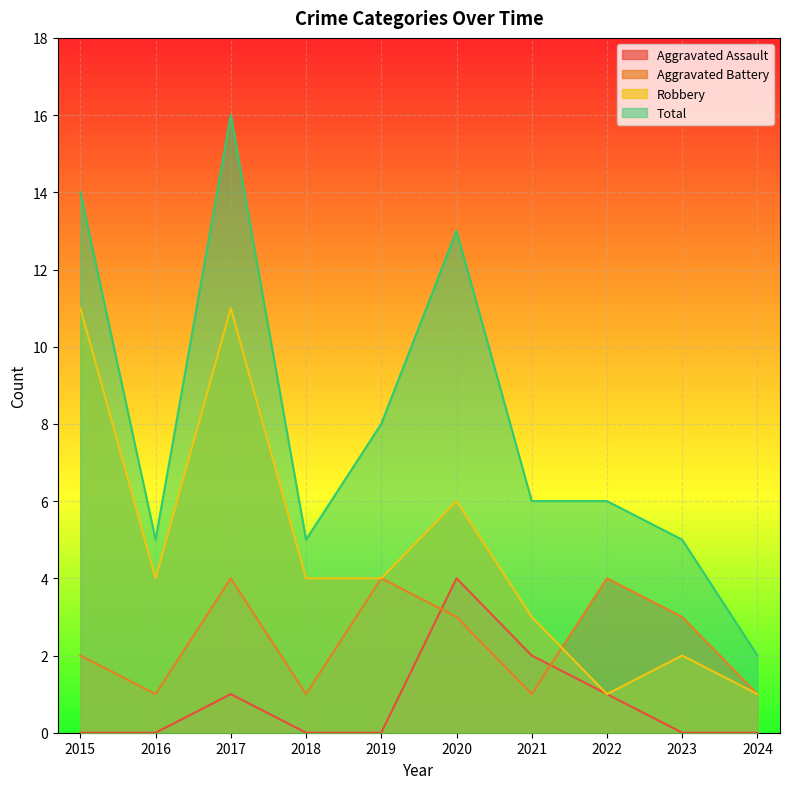

List the series in order of their overall mean, lowest first.

Aggravated Assault, Aggravated Battery, Robbery, Total